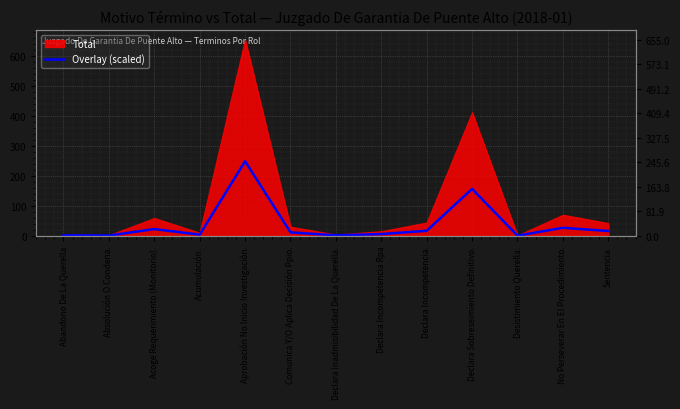

Rank the categories by value from highest to lowest.

Aprobación No Inicio Investigación., Declara Sobreseimiento Definitivo., No Perseverar En El Procedimiento., Acoge Requerimiento (Monitorio)., Declara Incompetencia., Sentencia., Comunica Y/O Aplica Decisión Ppio., Declara Incompetencia Rpa, Acumulación., Abandono De La Querella, Declara Inadmisibilidad De La Querella., Absolución O Condena., Desistimiento Querella.